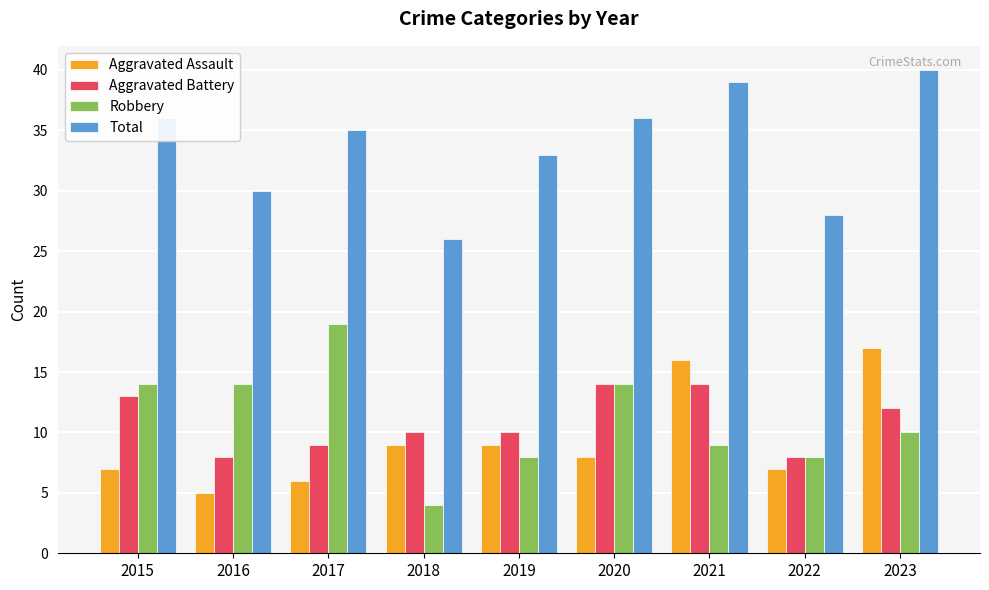

What is the minimum value shown in the chart?

4